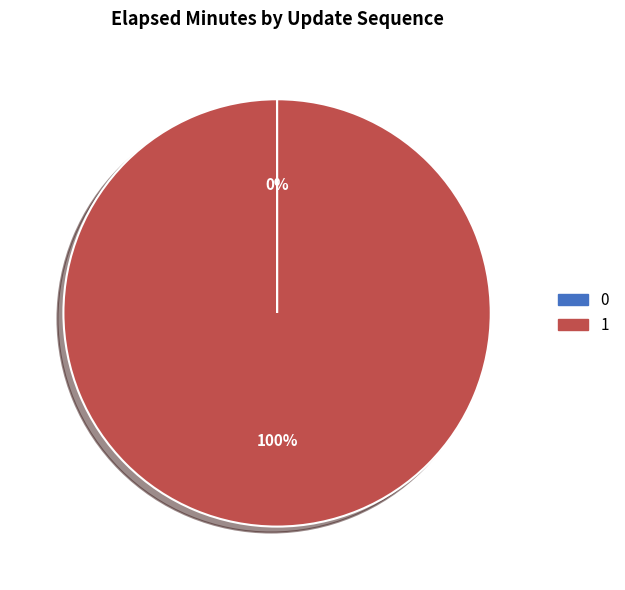

Does any single category account for the majority?

Yes